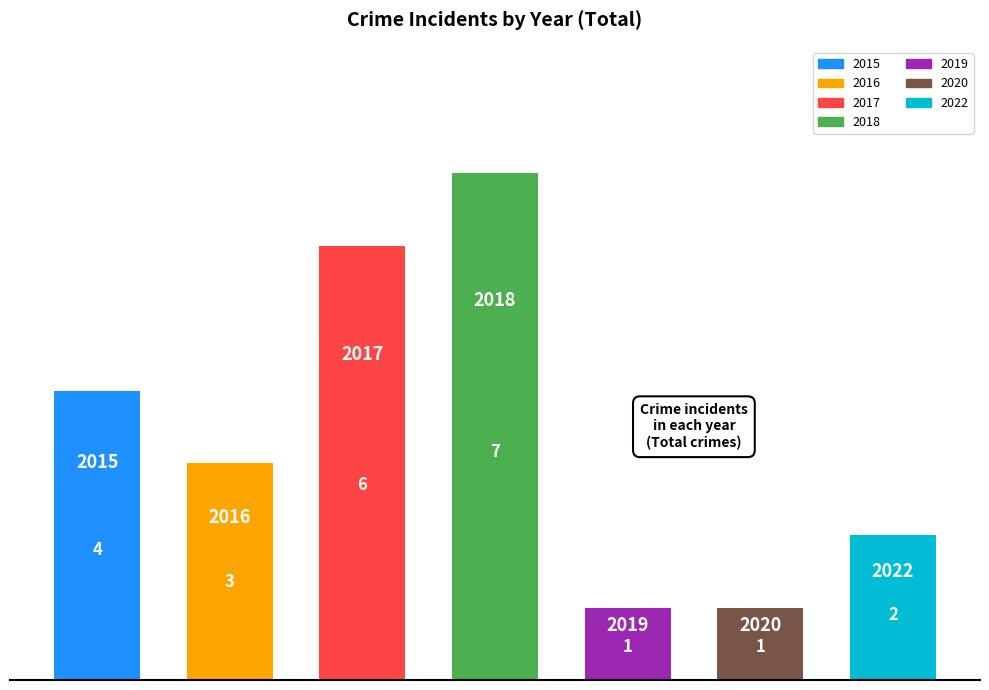

What is the average value?

3